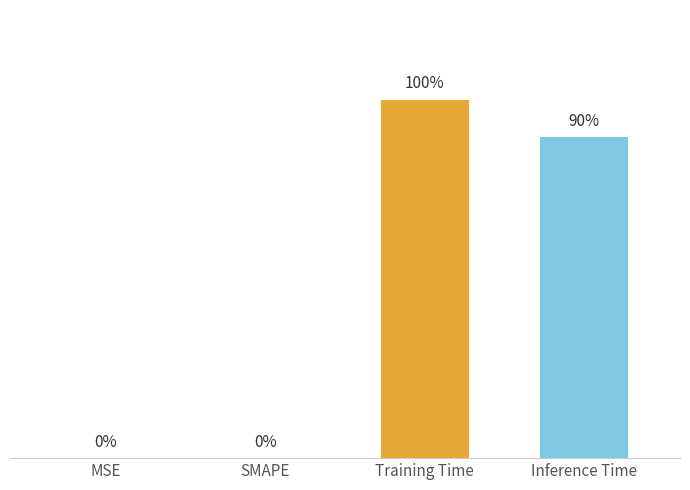

Are the bars horizontal?

No